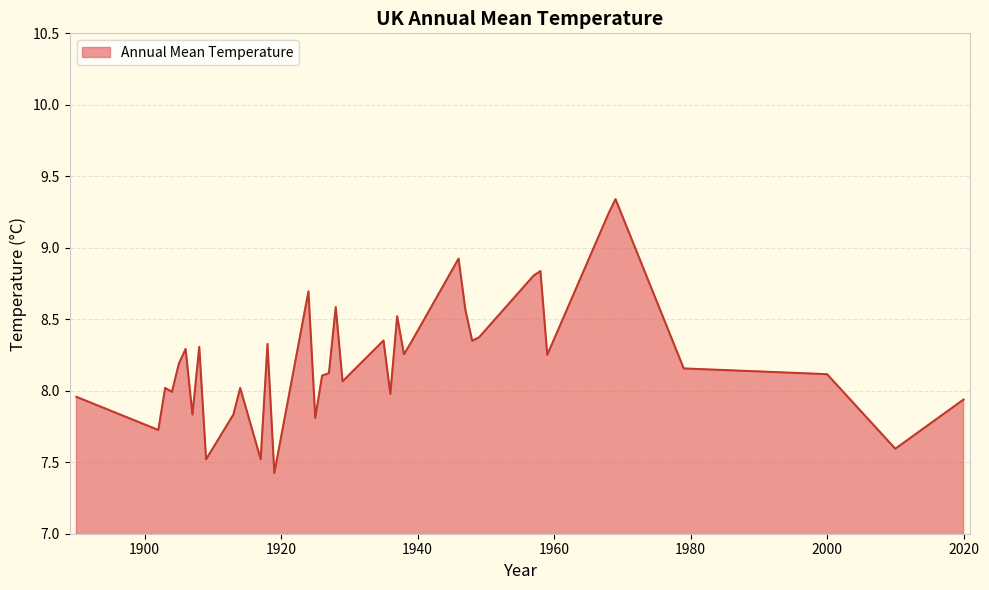

What is the smallest value displayed?

7.4